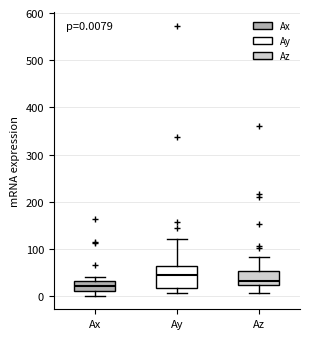

Which box's median line is the lowest?

Ax